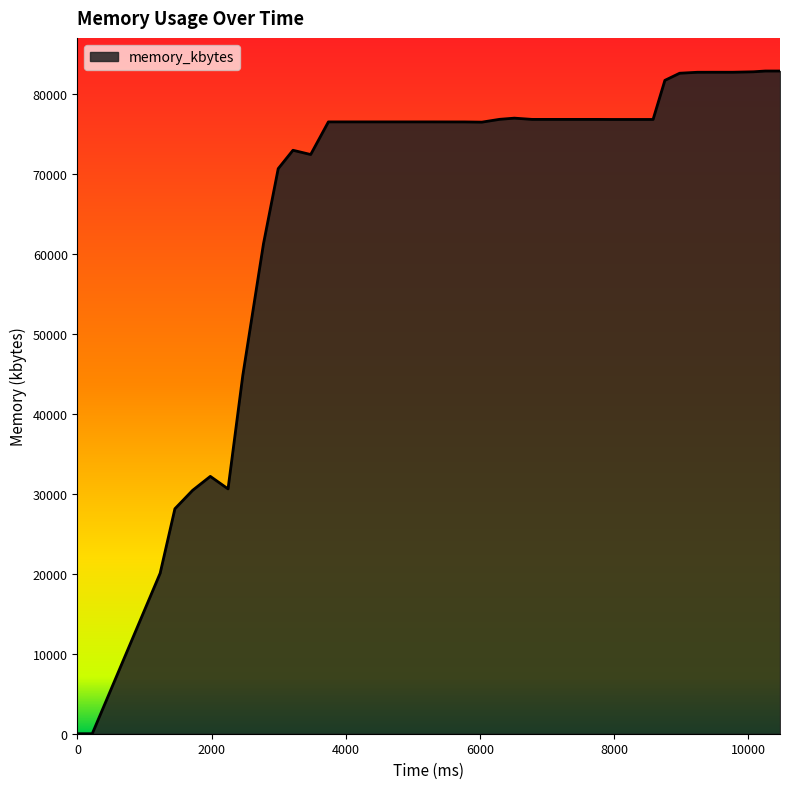

Is this an area chart (filled region under the line)?

Yes